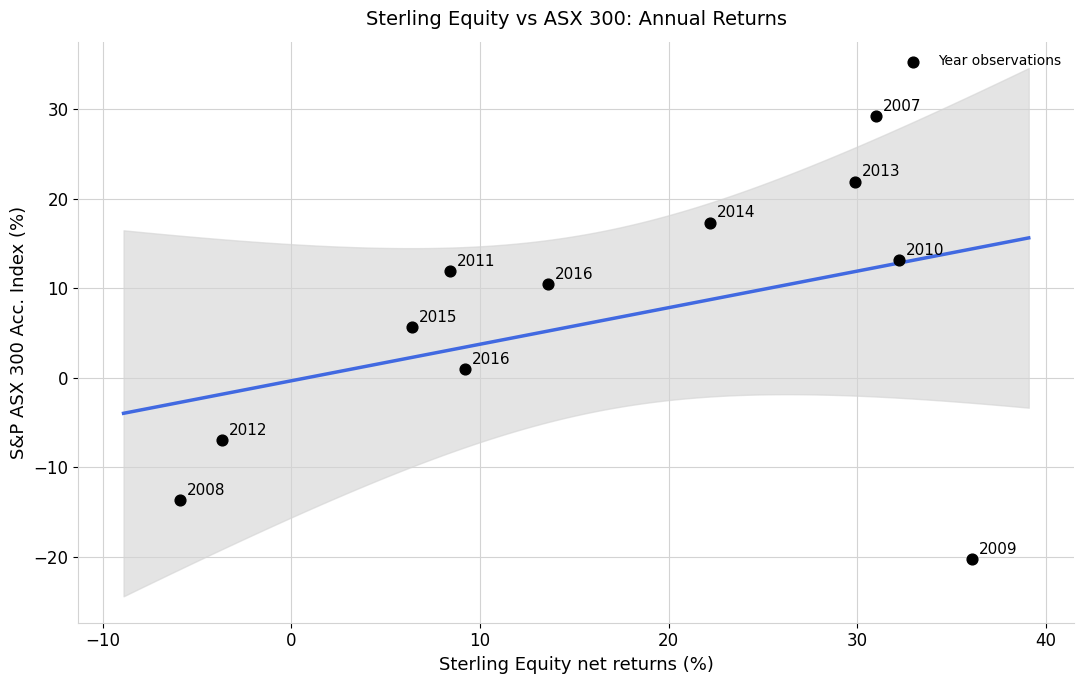

What Y value in the scatter plot is closest to 4?

5.6